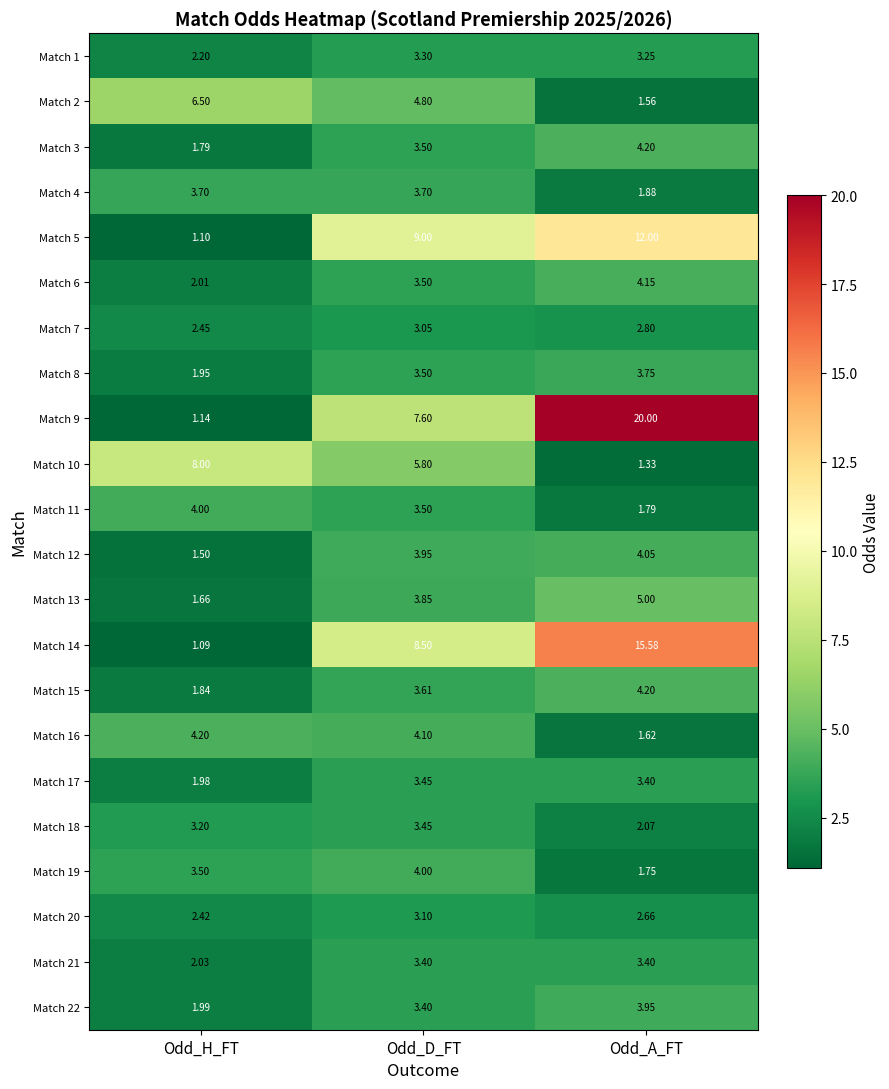

Rank the categories by Match 5 value from lowest to highest.

Odd_H_FT, Odd_D_FT, Odd_A_FT